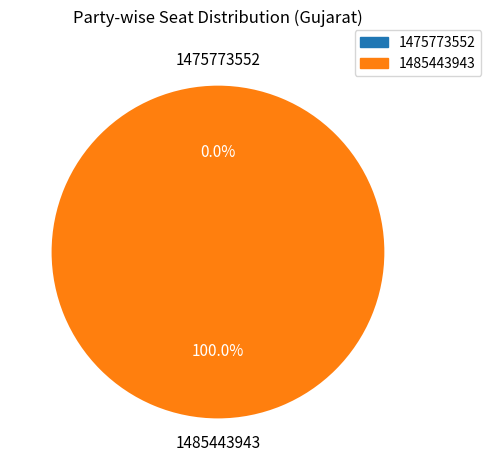

Does 1485443943 represent more than half of the total?

Yes